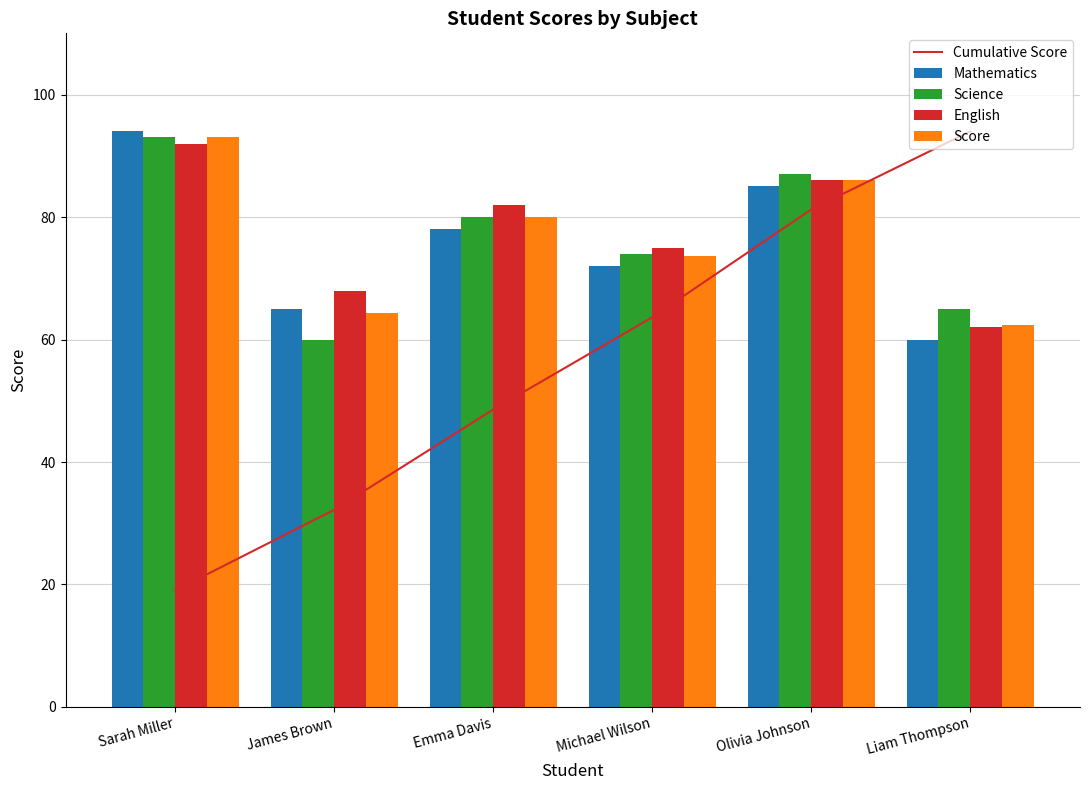

The value of Science at Michael Wilson is 74.0. True or false?

True